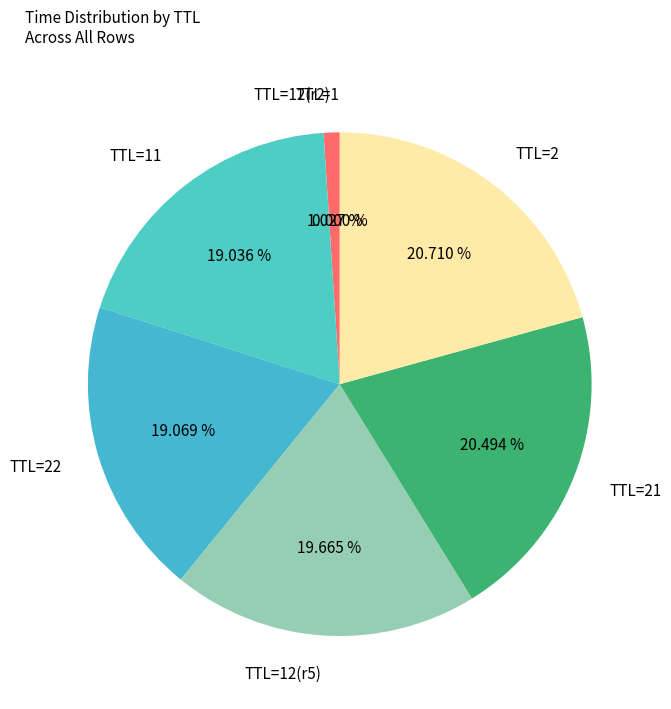

Is the sum of TTL=2 and TTL=22 greater than half?

No